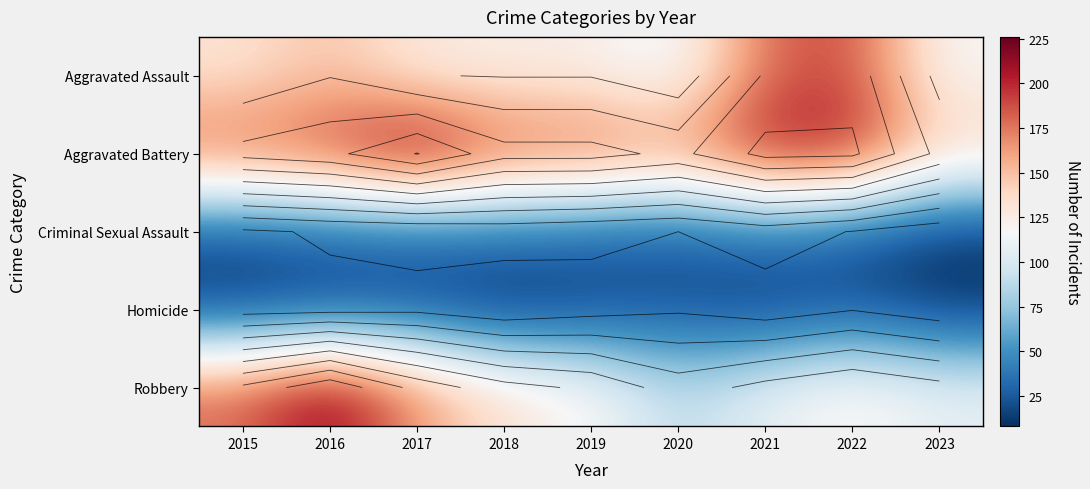

Is the value of Aggravated Battery at 2016 greater than the value of Aggravated Assault at 2016?

Yes